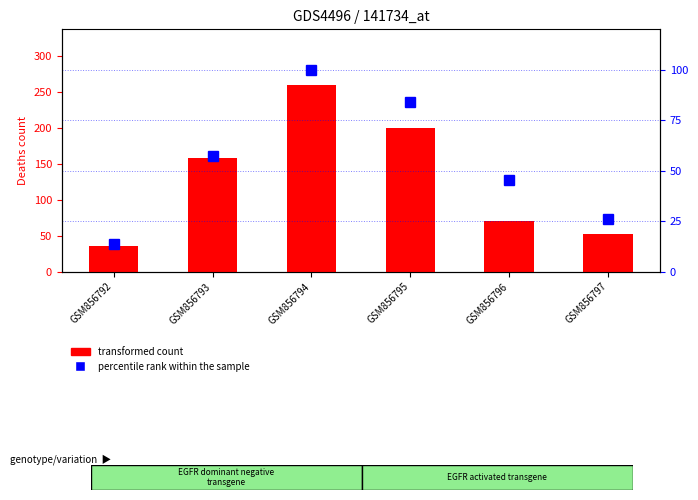

What is the maximum value shown in the chart?

259.0